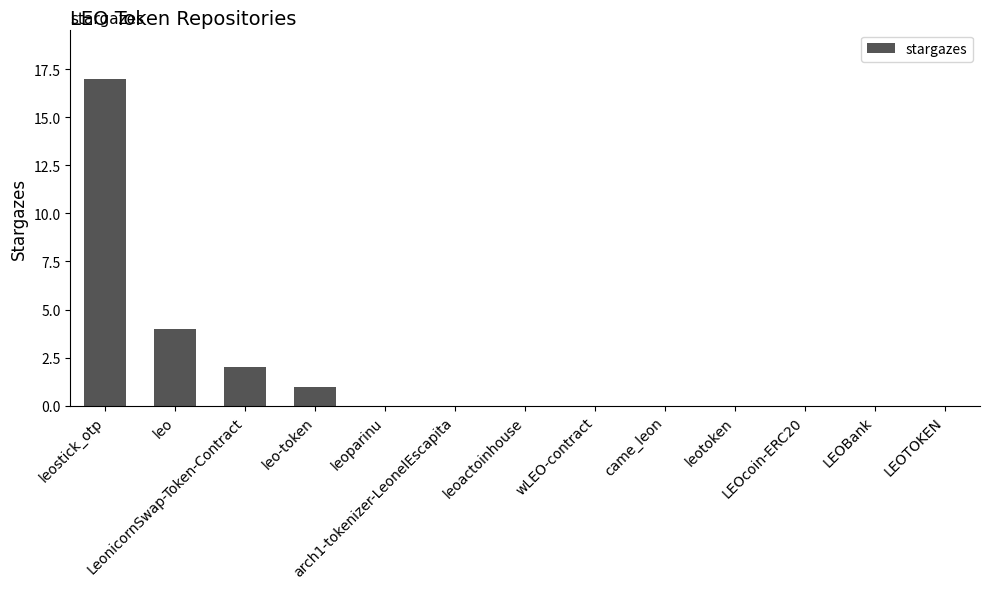

What is the change in value from leostick_otp to came_leon?

-17